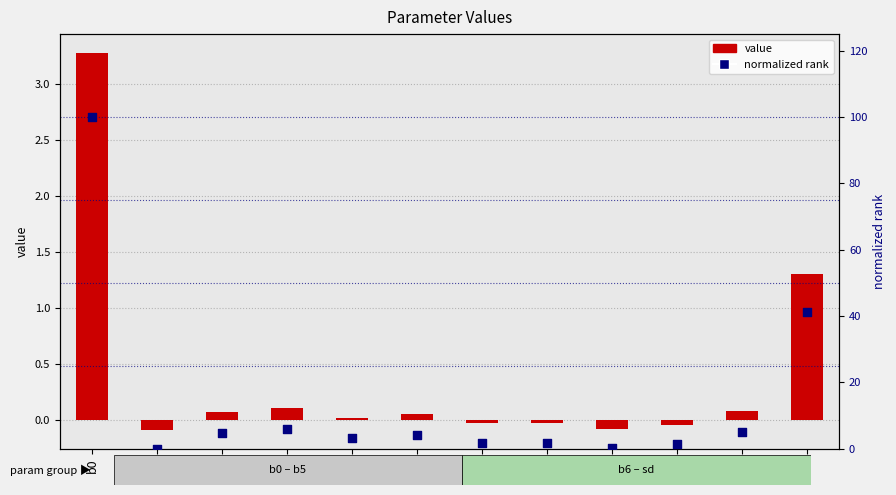

Which series has the largest total across all categories?

normalized rank